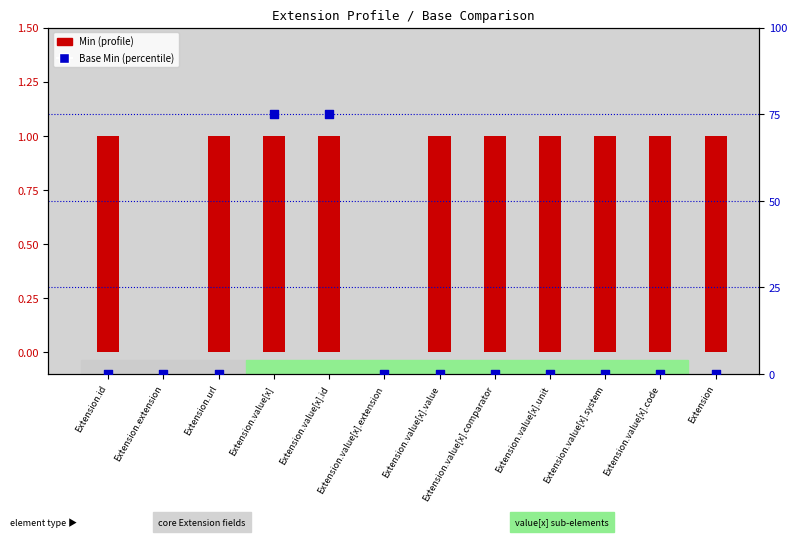

Which series has the largest Y range (max minus min)?

Base Min (percentile)